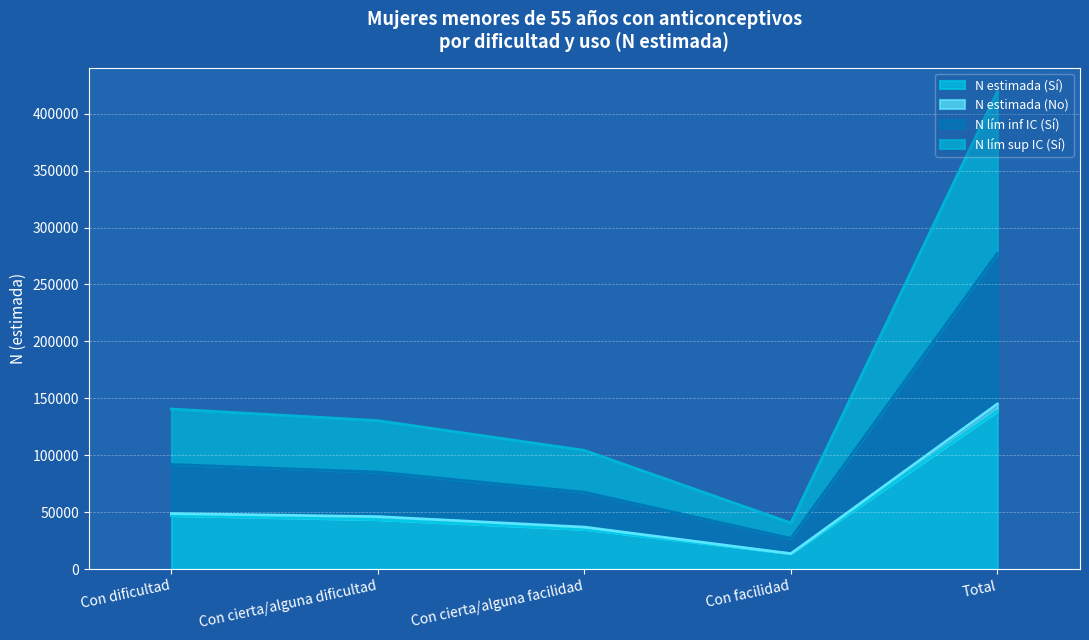

True or false: N estimada (Sí) has a value of 50426 at Con cierta/alguna facilidad.

False